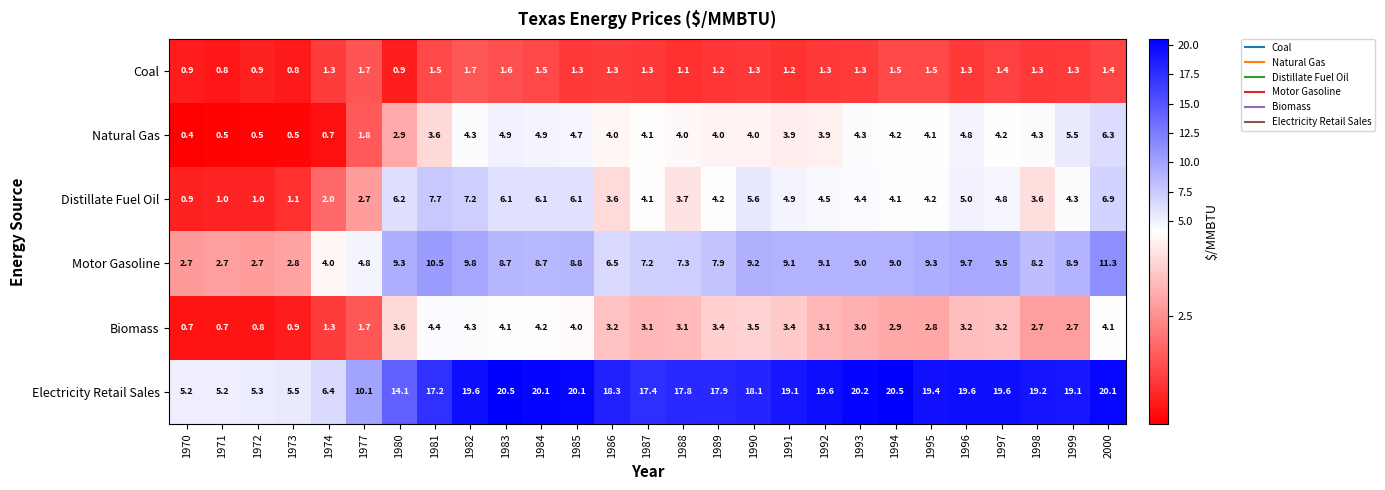

What is the difference between the highest and lowest values at 2000?

18.7